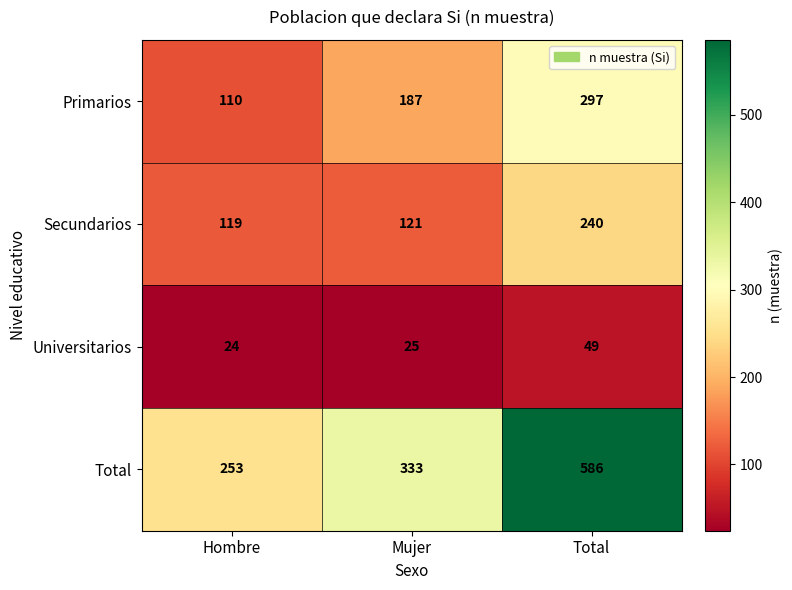

What is the difference between the maximum and minimum values in the Universitarios series?

25